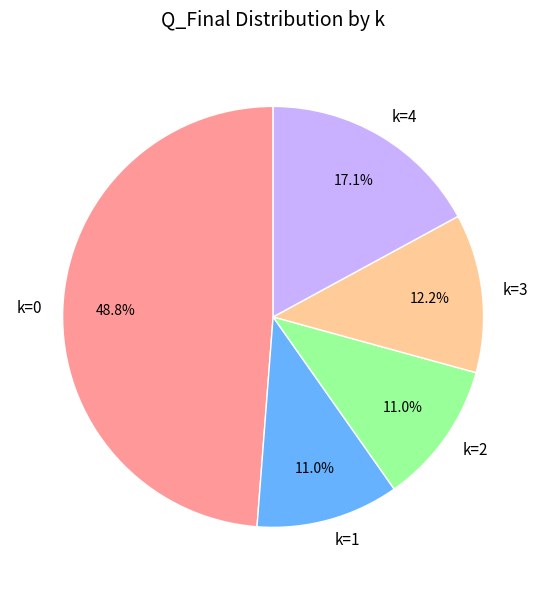

What is the ratio of the value at k=4 to the value at k=2?

1.6